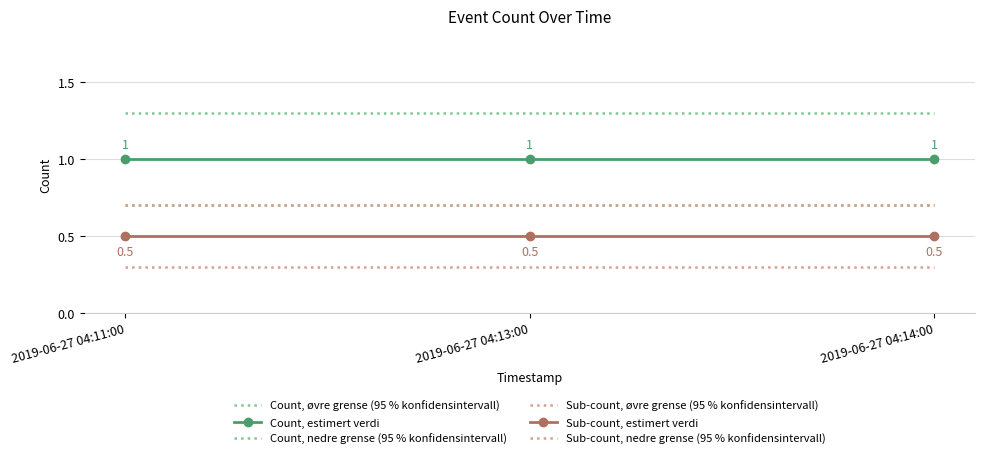

True or false: Sub-count, øvre grense (95 % konfidensintervall) has a value of 1.1 at 2019-06-27 04:11:00.

False